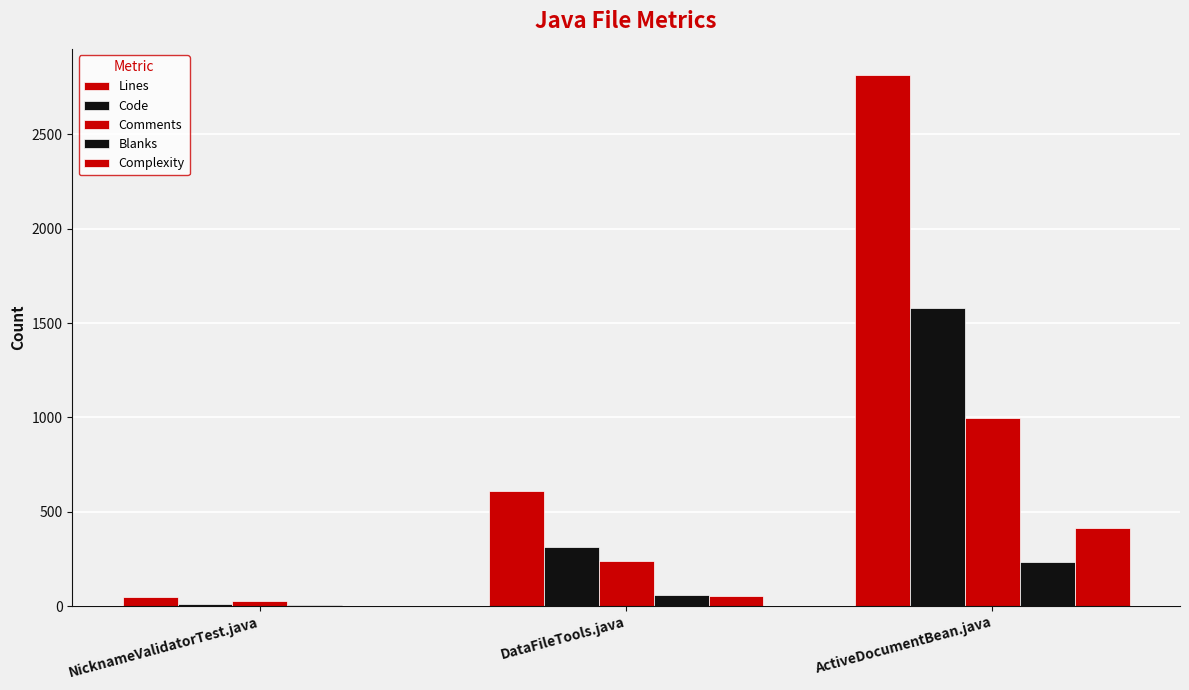

Between NicknameValidatorTest.java and DataFileTools.java, which series saw the biggest shift?

Lines